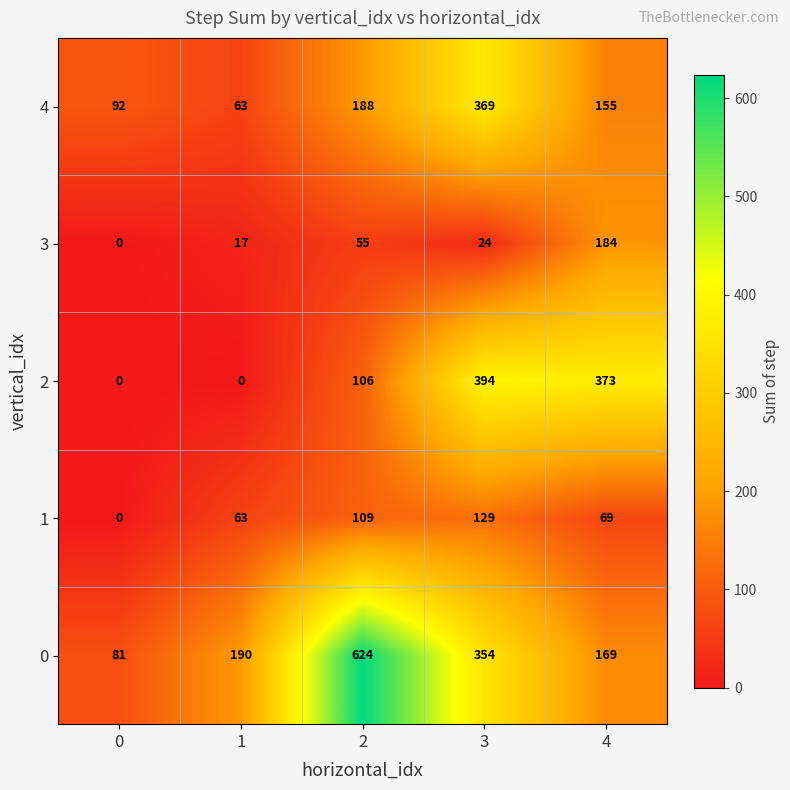

What is the sum of all 0 values?

1418